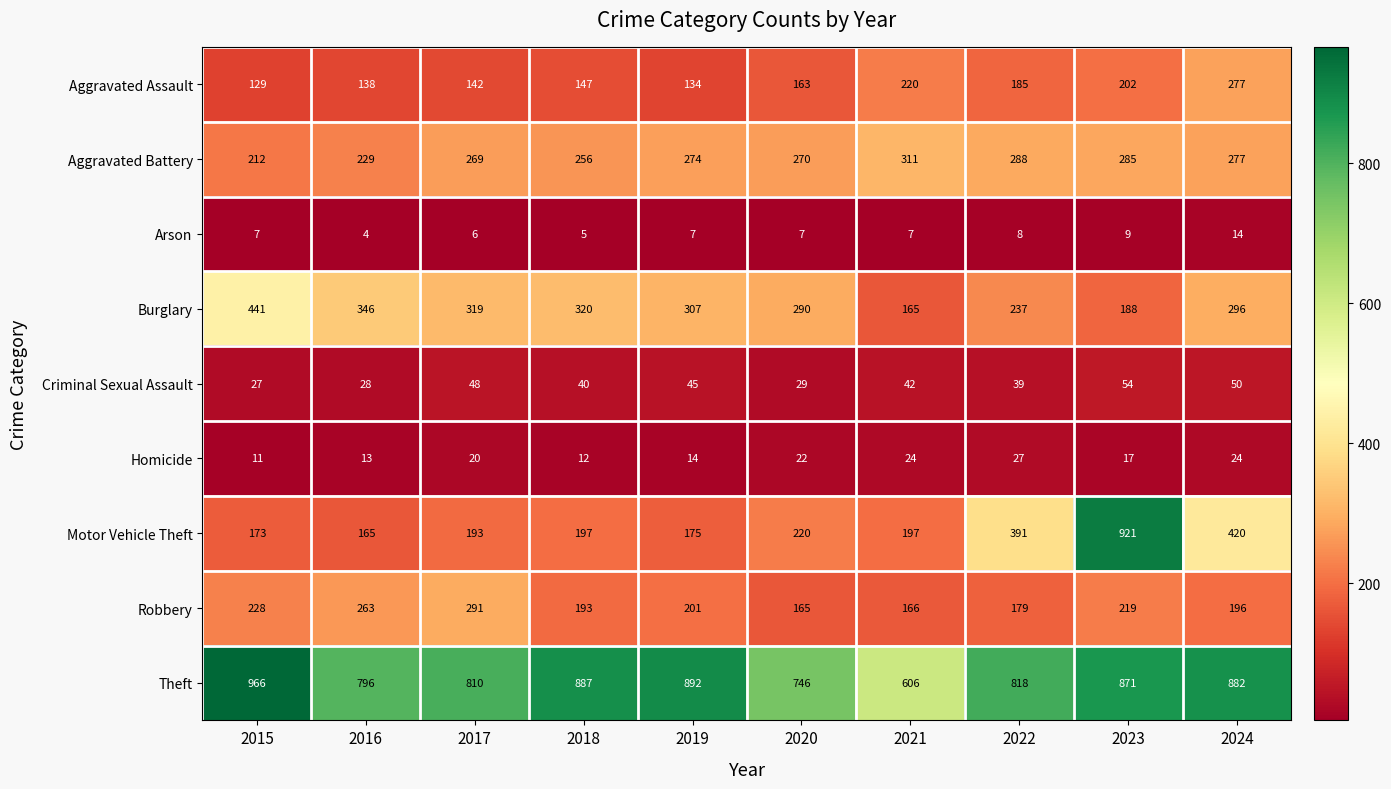

Which category has the highest value across all series?

2015